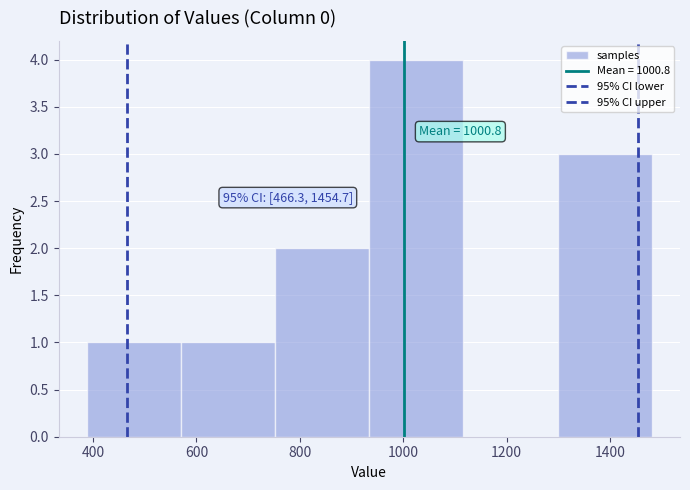

Which range on the x-axis has the tallest bar?

940 to 1120